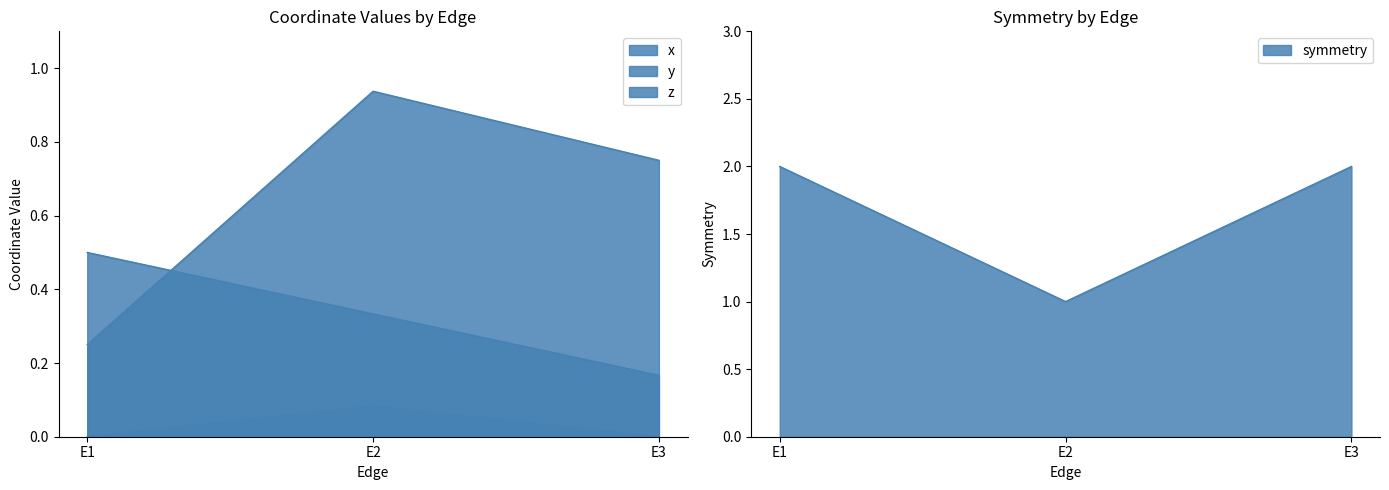

Reading right to left, list all the values displayed in this chart.

x: 0.2	0.3	0.5
y: 0.0	0.1	0.0
z: 0.8	0.9	0.2
symmetry: 2.0	1.0	2.0